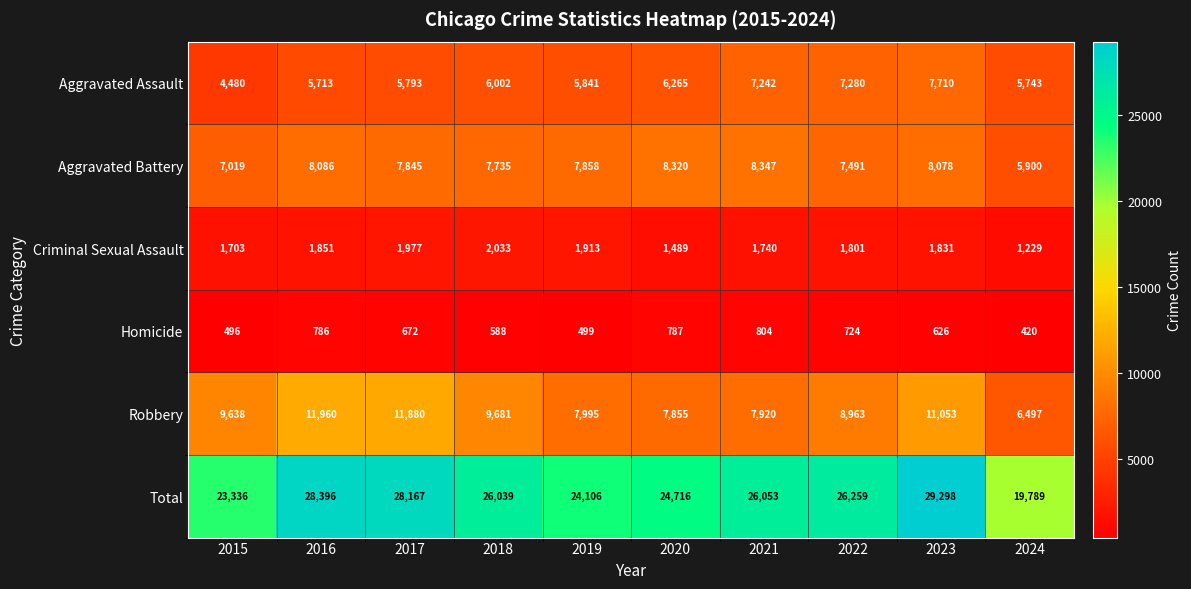

What is the smallest value displayed?

420